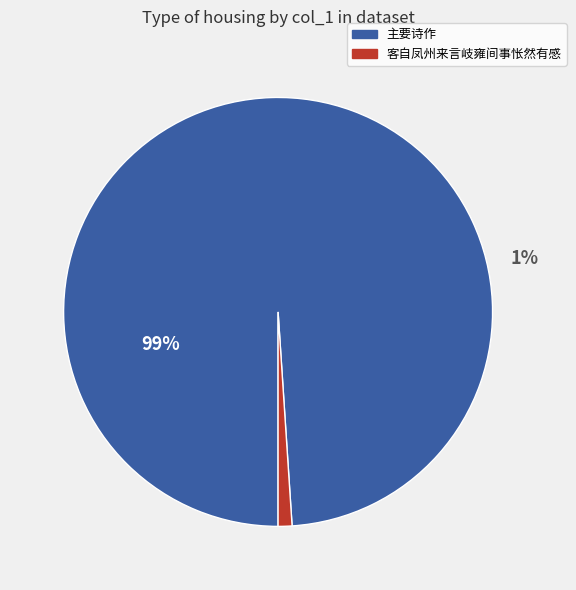

Which category has the smallest portion of the pie?

客自凤州来言岐雍间事怅然有感 (80844)